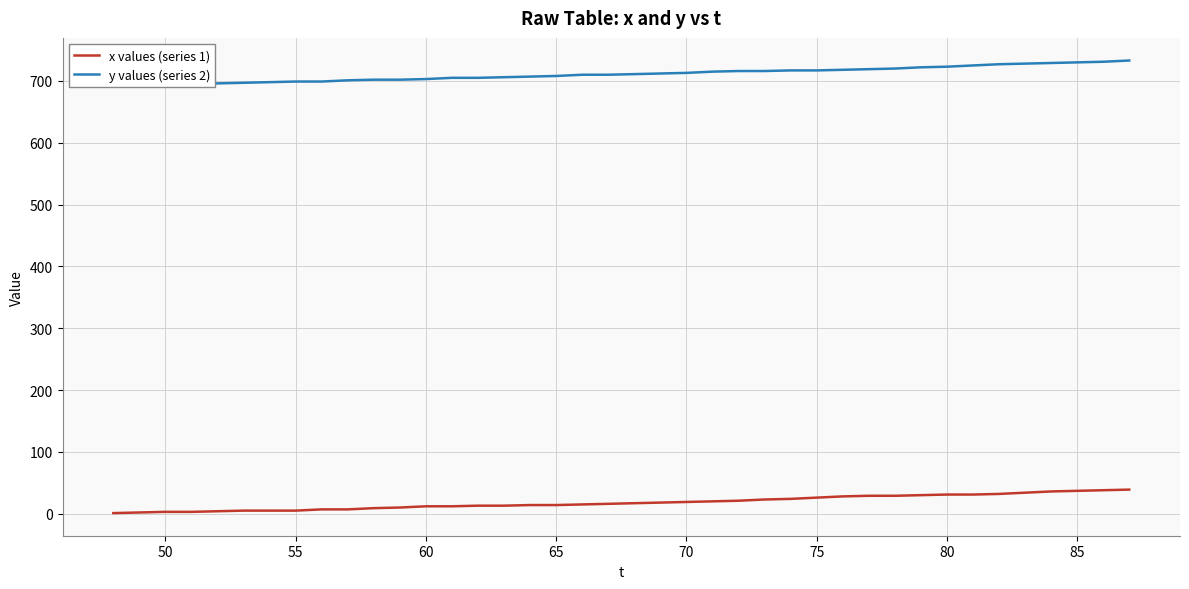

True or false: y values (series 2) and x values (series 1) cross at least once.

False